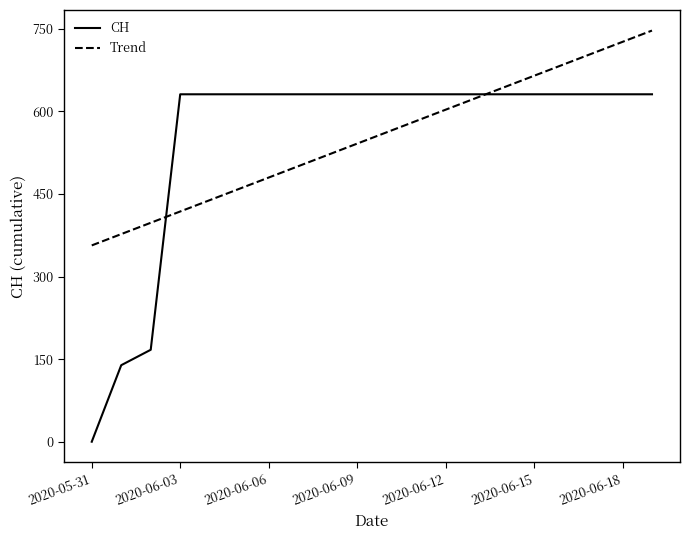

Which series has the largest range (max minus min)?

CH